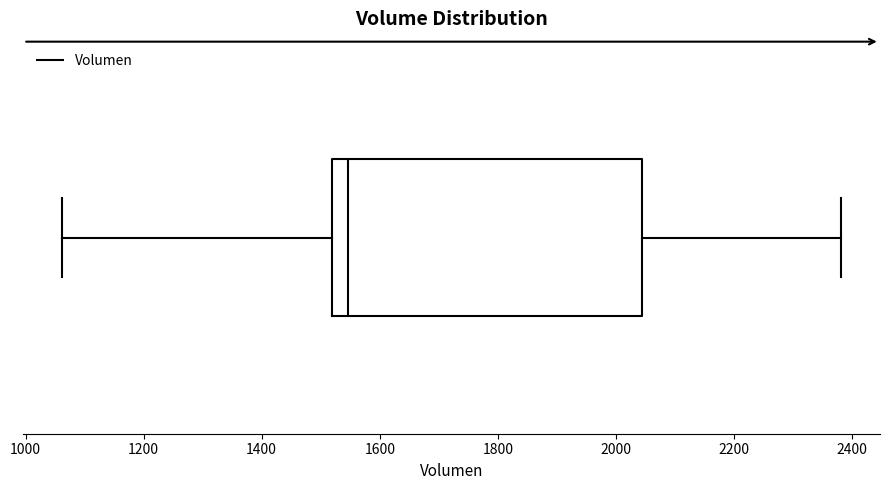

Where does the median line of the box sit on the x-axis? The values are not printed on the chart, so give them approximately, as read against the axis.

1540